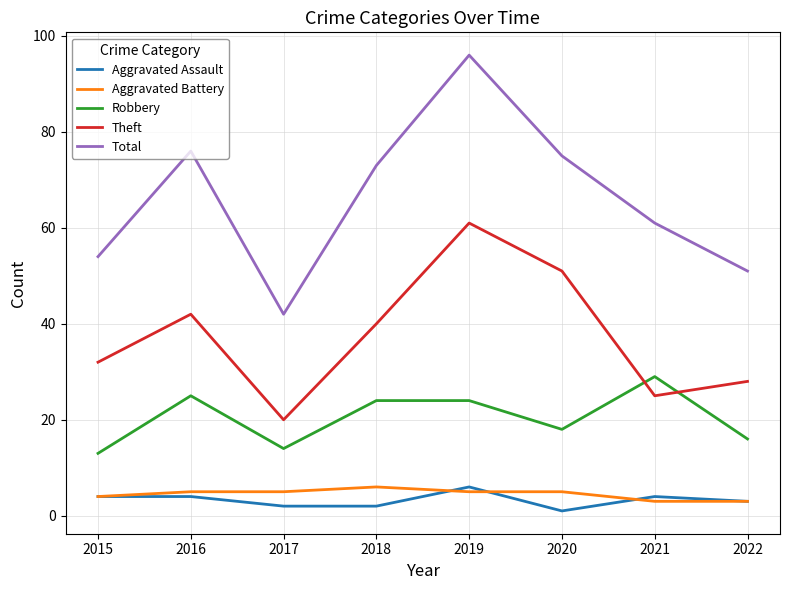

Reading left to right, what are all the values shown in this chart?

Aggravated Assault: 4	4	2	2	6	1	4	3
Aggravated Battery: 4	5	5	6	5	5	3	3
Robbery: 13	25	14	24	24	18	29	16
Theft: 32	42	20	40	61	51	25	28
Total: 54	76	42	73	96	75	61	51